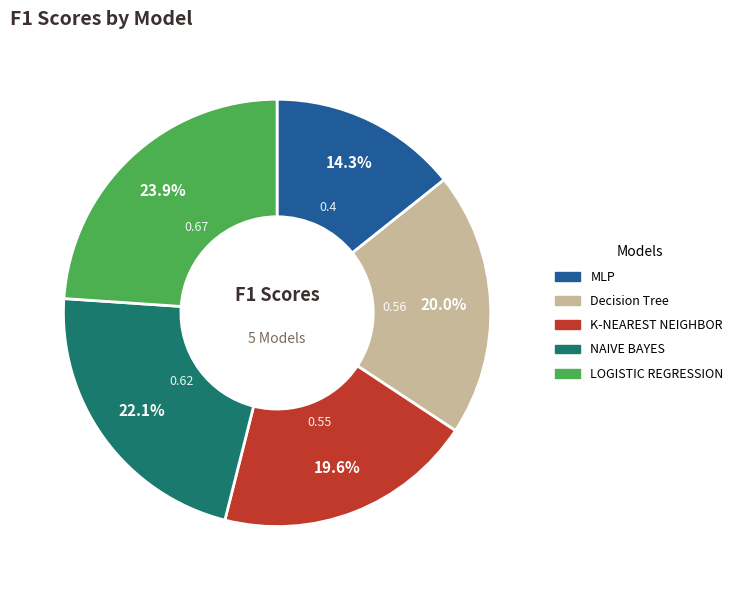

Which slice is the largest?

LOGISTIC REGRESSION